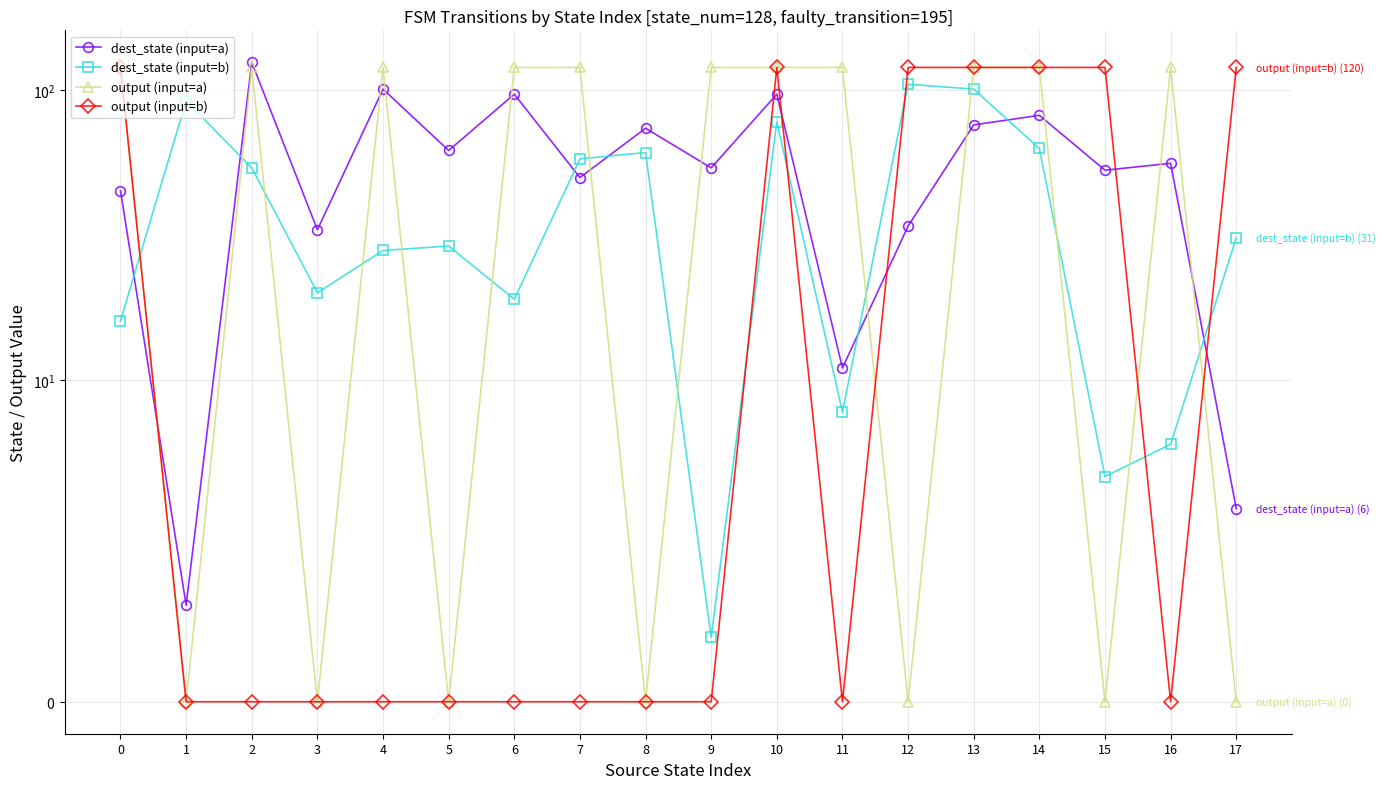

Reading right to left, what are all the values shown in this chart?

dest_state (input=a): 17=6	16=56	15=53	14=82	13=76	12=34	11=11	10=97	9=54	8=74	7=50	6=97	5=62	4=101	3=33	2=125	1=3	0=45
dest_state (input=b): 17=31	16=8	15=7	14=63	13=101	12=105	11=9	10=78	9=2	8=61	7=58	6=19	5=29	4=28	3=20	2=54	1=92	0=16
output (input=a): 17=0	16=120	15=0	14=120	13=120	12=0	11=120	10=120	9=120	8=0	7=120	6=120	5=0	4=120	3=0	2=120	1=0	0=120
output (input=b): 17=120	16=0	15=120	14=120	13=120	12=120	11=0	10=120	9=0	8=0	7=0	6=0	5=0	4=0	3=0	2=0	1=0	0=120